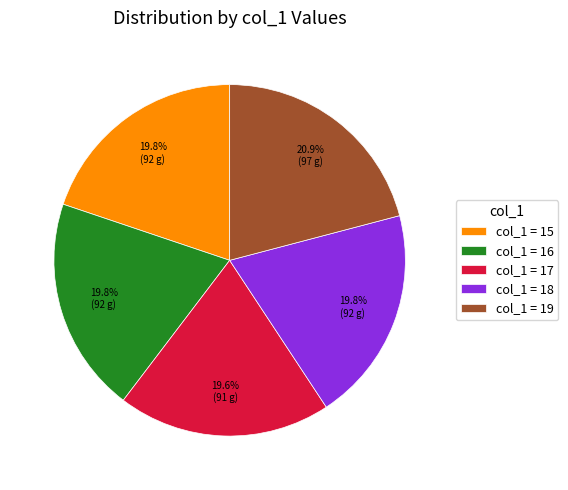

Does any single category account for the majority?

No